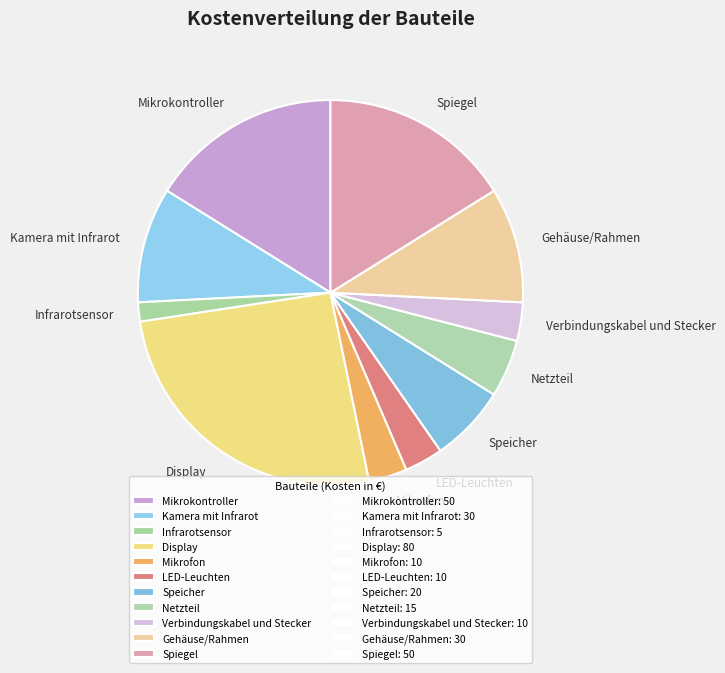

Combined, do Kamera mit Infrarot and Display account for over 50%?

No